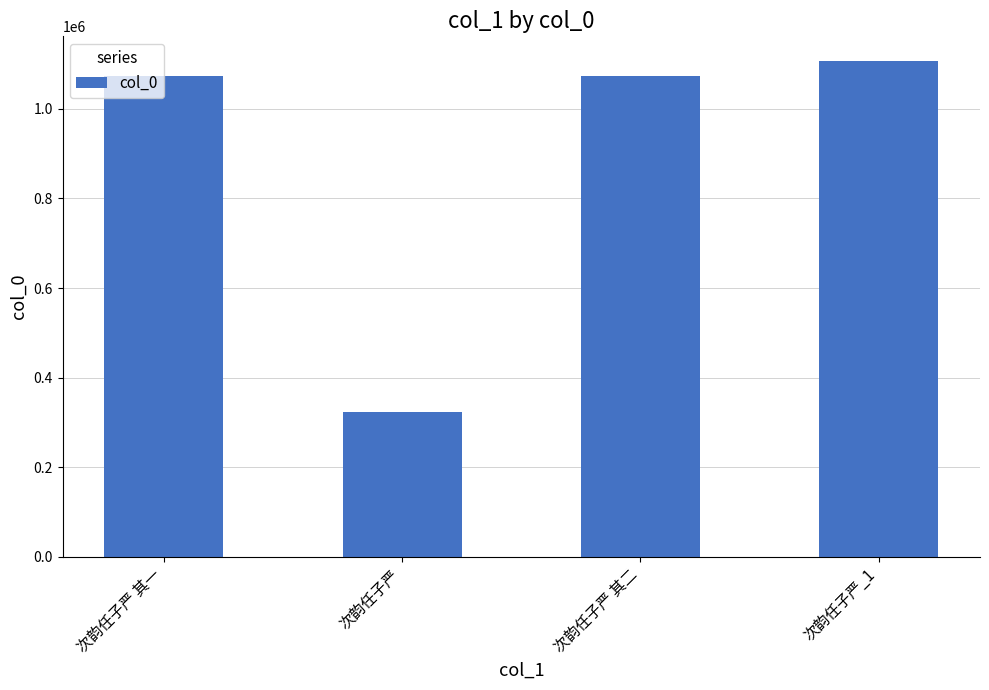

Which category has the highest value across all series?

次韵任子严_1